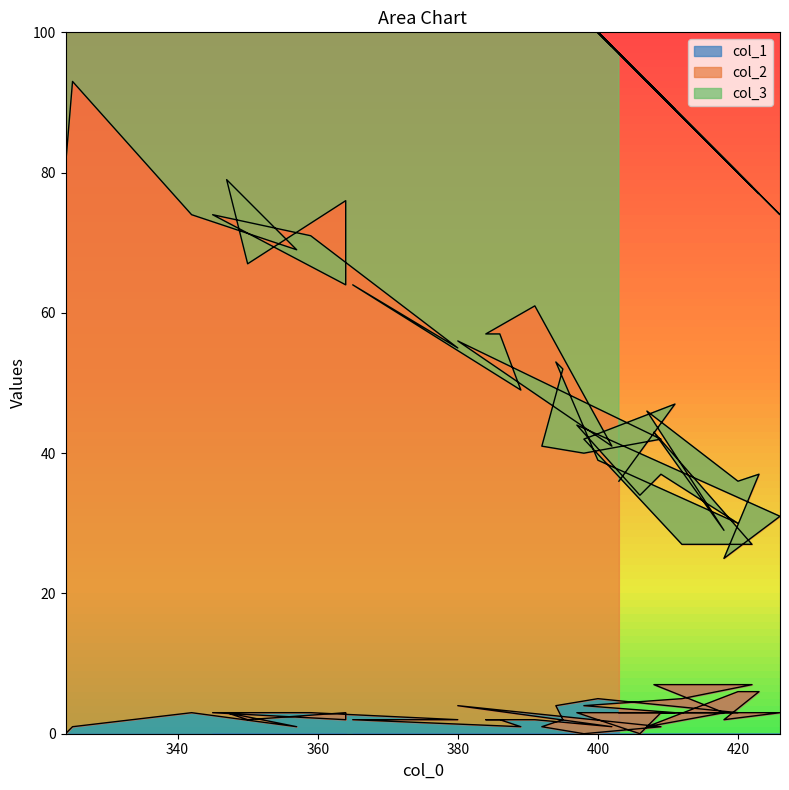

At which category is the sum across all series the highest?

325